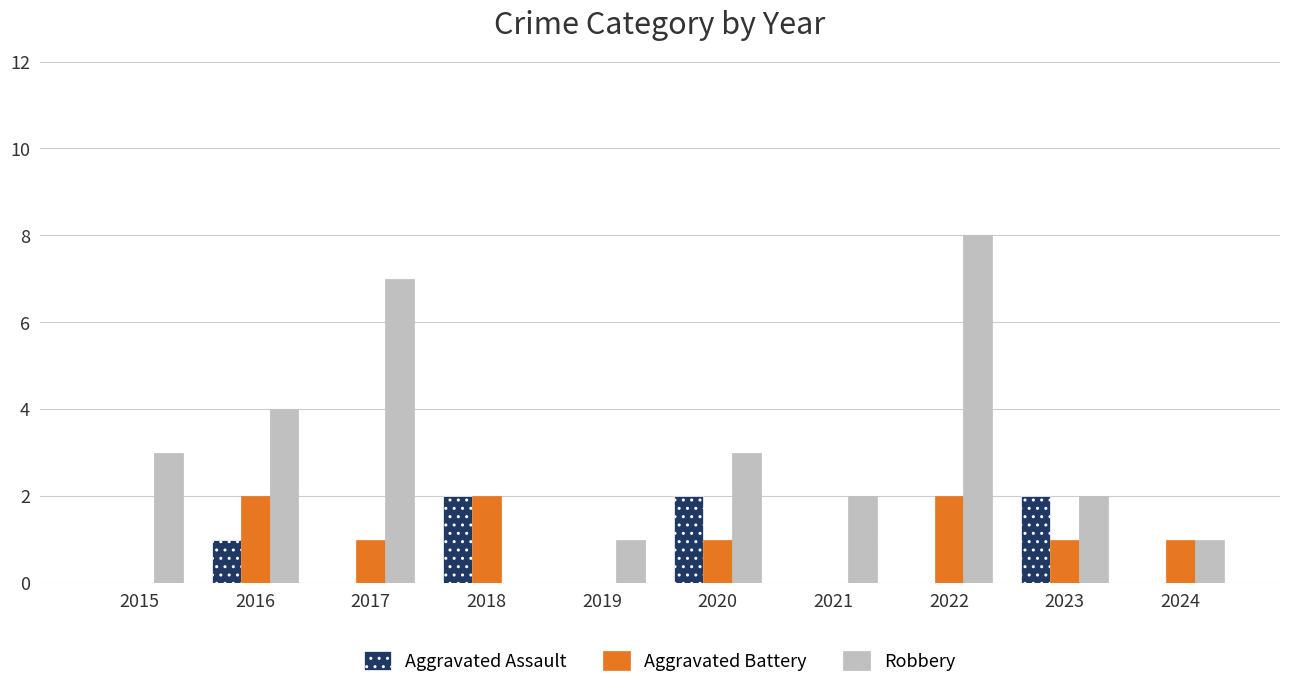

What are all the series names shown in the legend?

Aggravated Assault, Aggravated Battery, Robbery